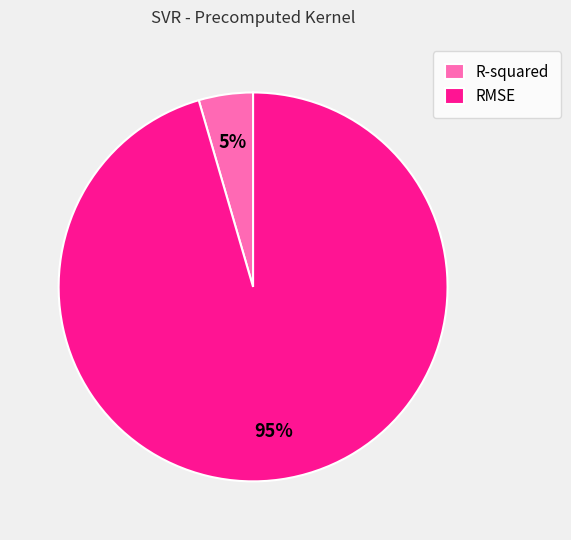

Which category has the smallest portion of the pie?

R-squared